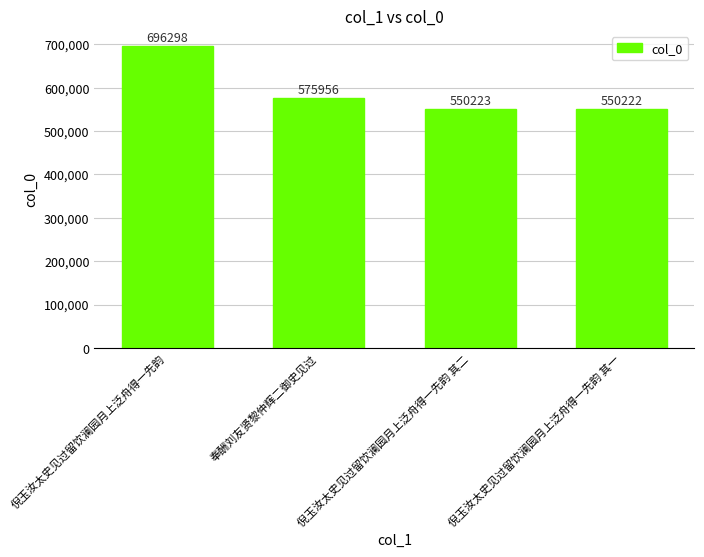

How many bars are there in total?

4